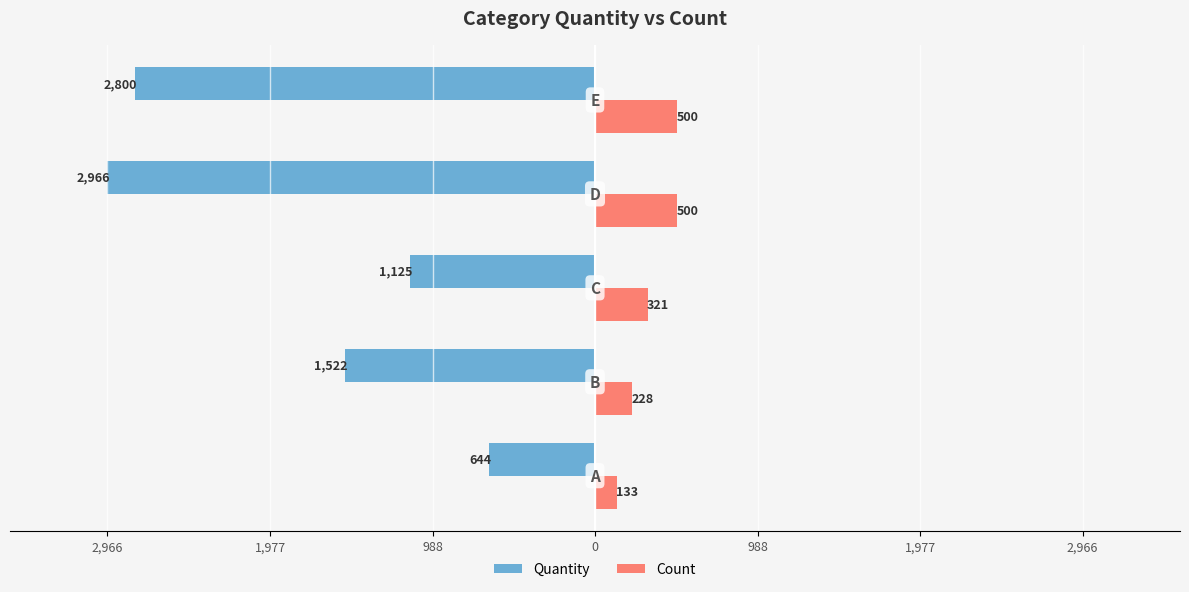

Reading right to left, transcribe all the data shown in this chart.

Quantity: 988=-2800	0=-2966	988=-1125	1,977=-1522	2,966=-644
Count: 988=500	0=500	988=321	1,977=228	2,966=133